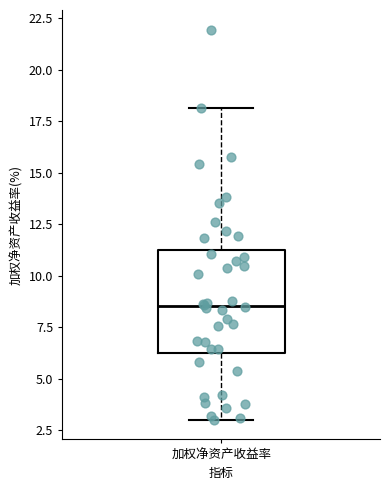

Read this box plot against the y-axis: the position of the median line, the range covered by the box, and the ends of both whiskers. The values are not printed on the chart, so give them approximately, as read against the axis.

median 8.5, box 6.5 to 11.0, whiskers 3.0 to 18.0